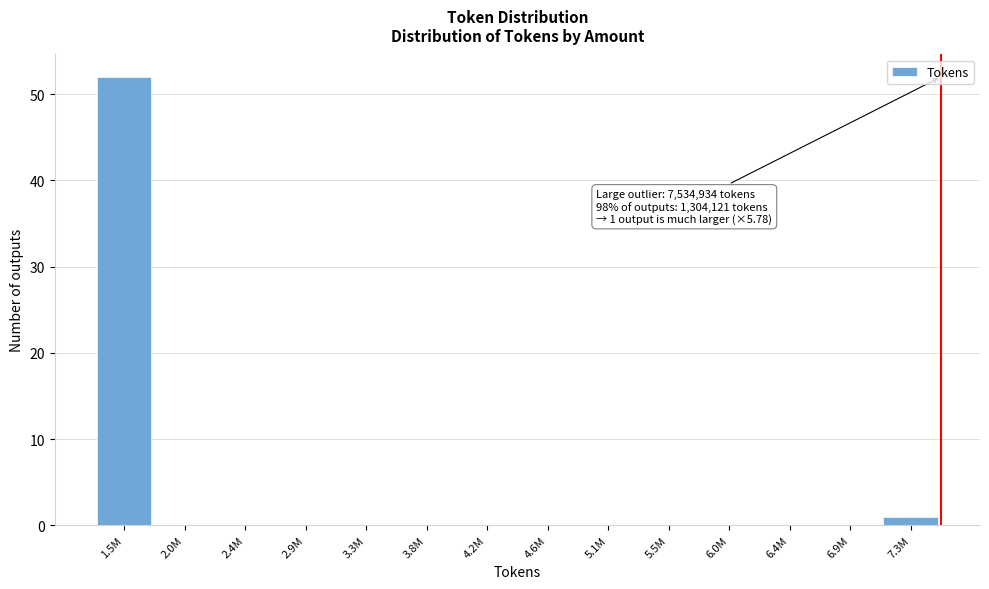

Reading left to right, transcribe all the data shown in this chart.

1.5M=52	2.0M=0	2.4M=0	2.9M=0	3.3M=0	3.8M=0	4.2M=0	4.6M=0	5.1M=0	5.5M=0	6.0M=0	6.4M=0	6.9M=0	7.3M=1